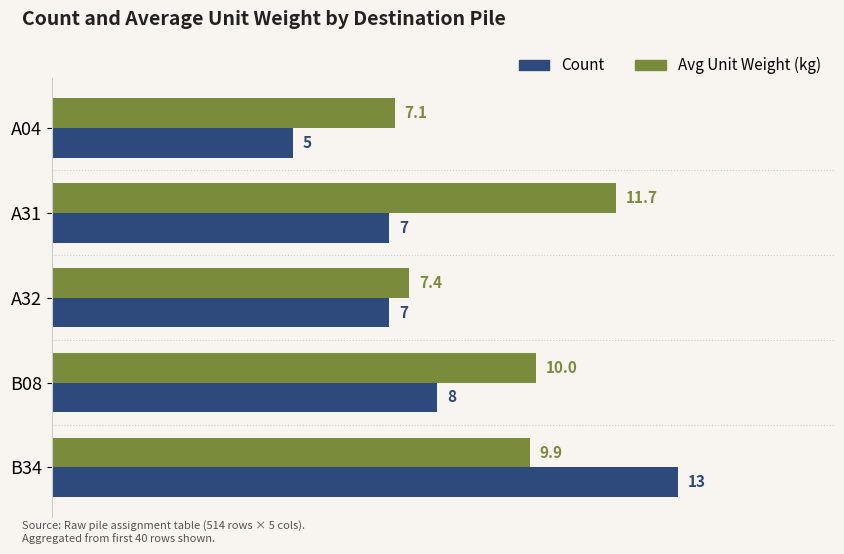

Which series has the widest spread of values?

Count